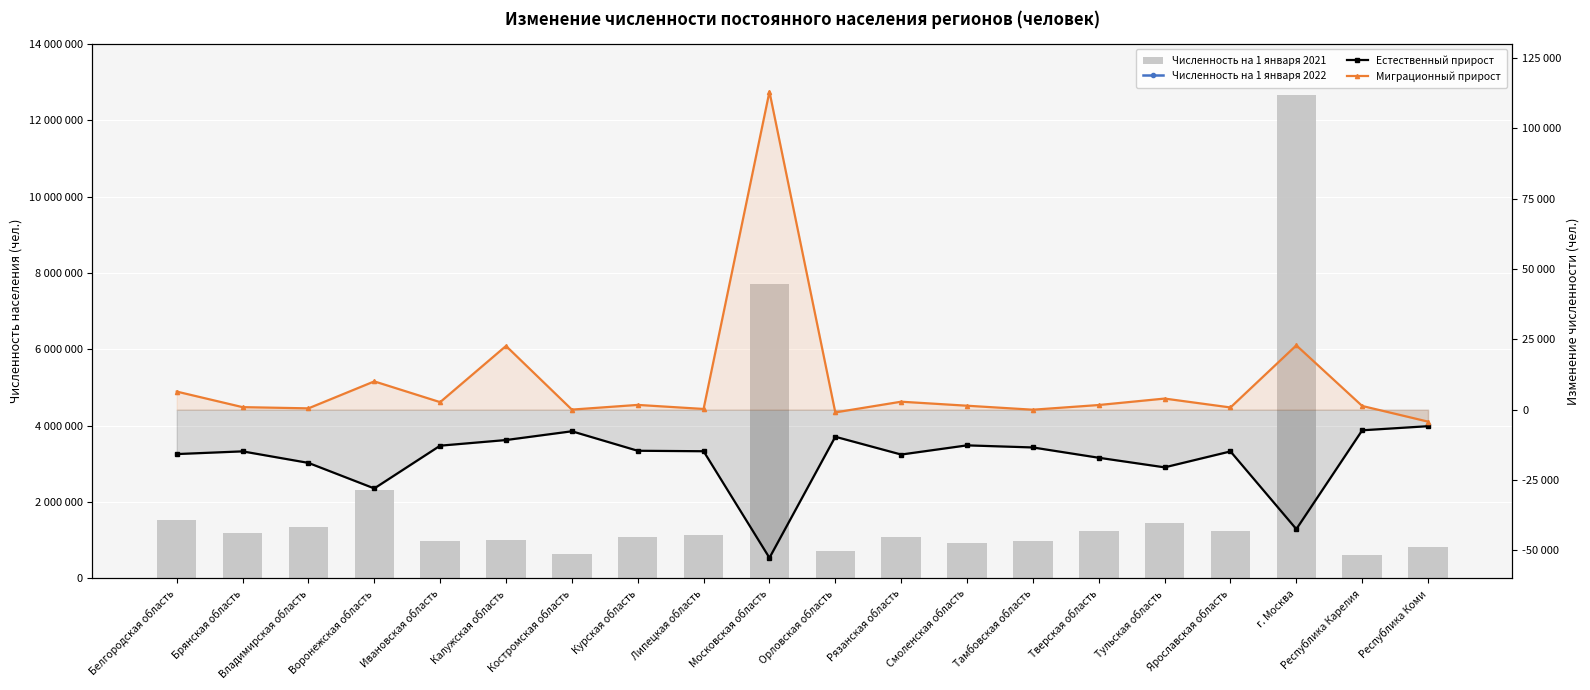

What is the total value across all series at Ярославская область?

2454766